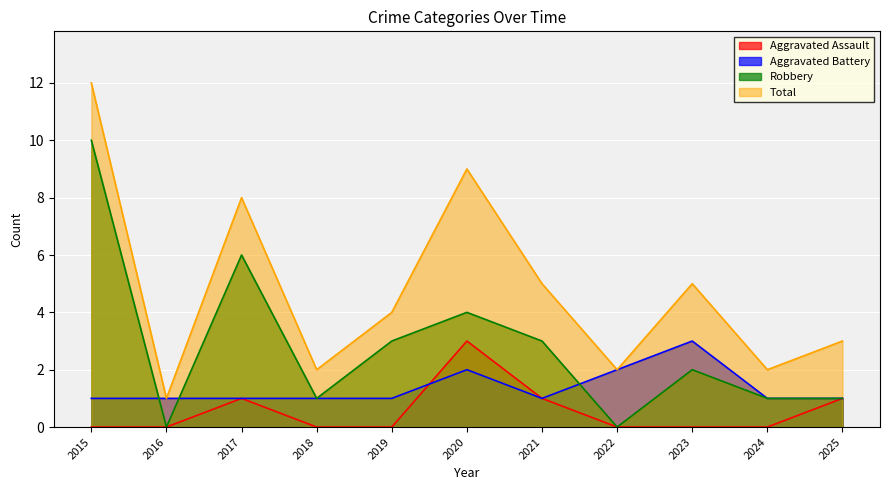

At which label does Robbery reach its peak?

2015